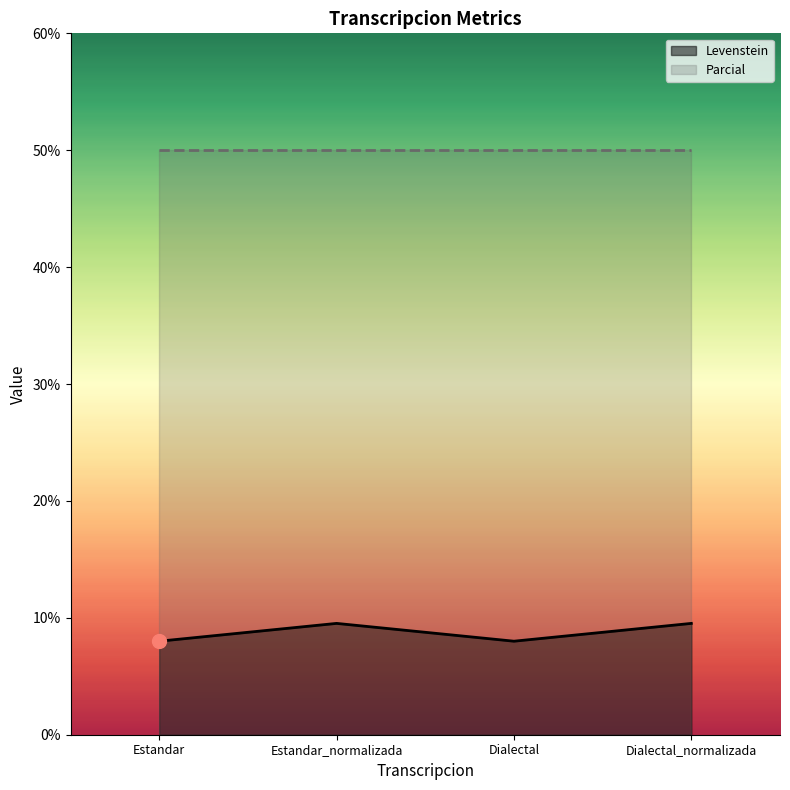

Where is the first local minimum?

Dialectal